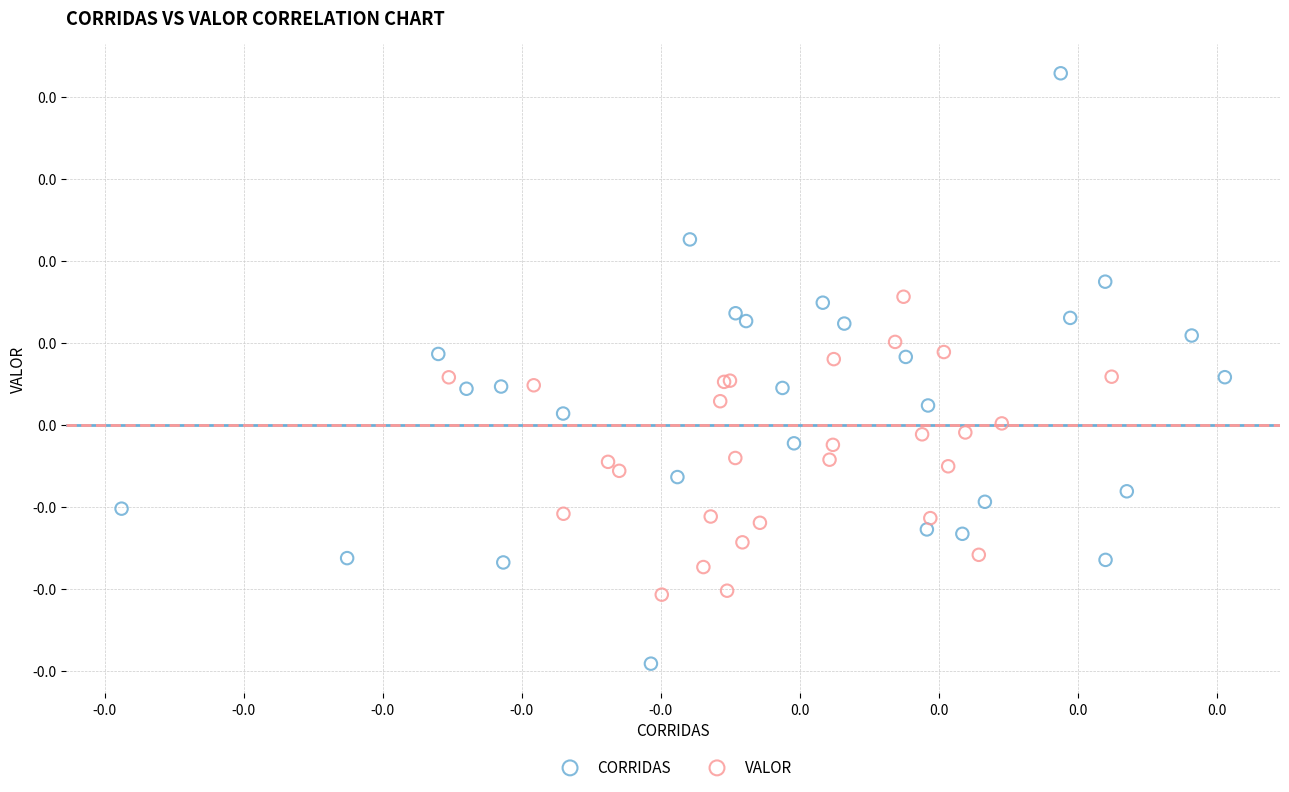

What are all the series names shown in the legend?

CORRIDAS, VALOR